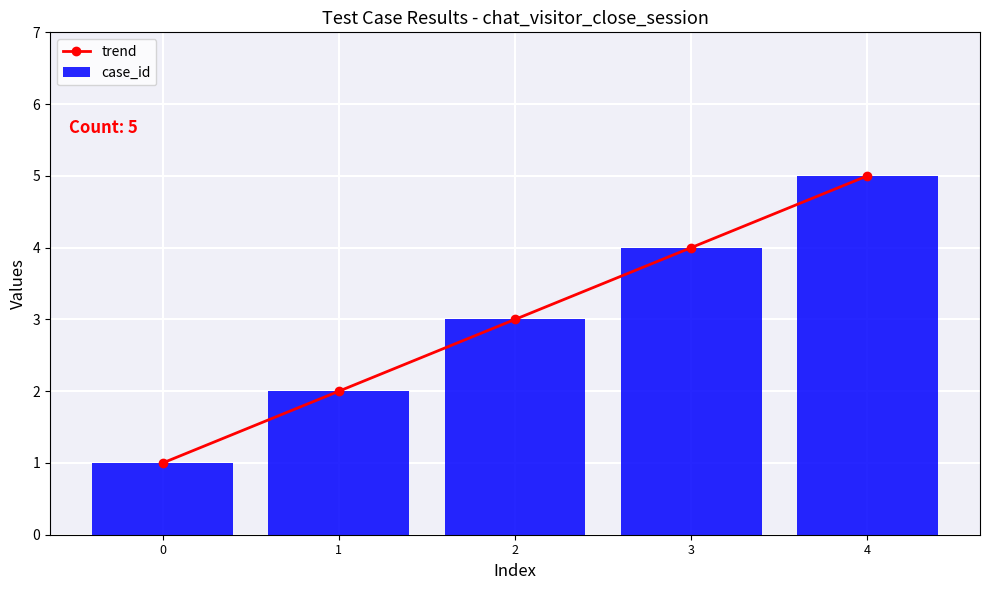

Reading left to right, what are all the values shown in this chart?

trend: 0=1	1=2	2=3	3=4	4=5
case_id: 0=1	1=2	2=3	3=4	4=5